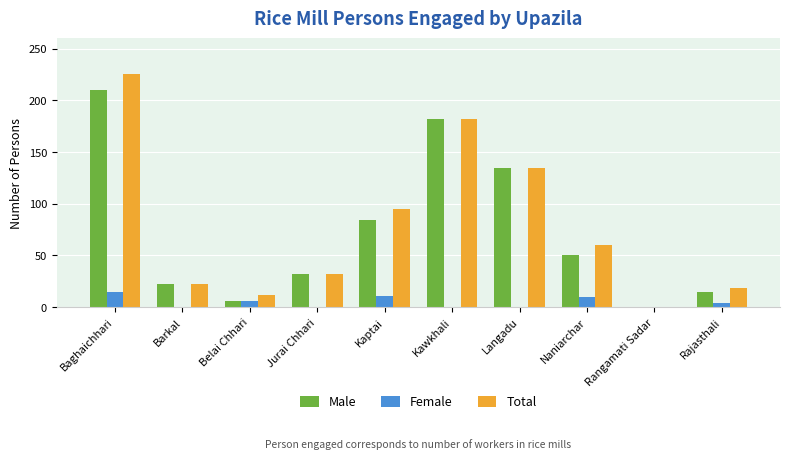

How many groups of bars are there?

10